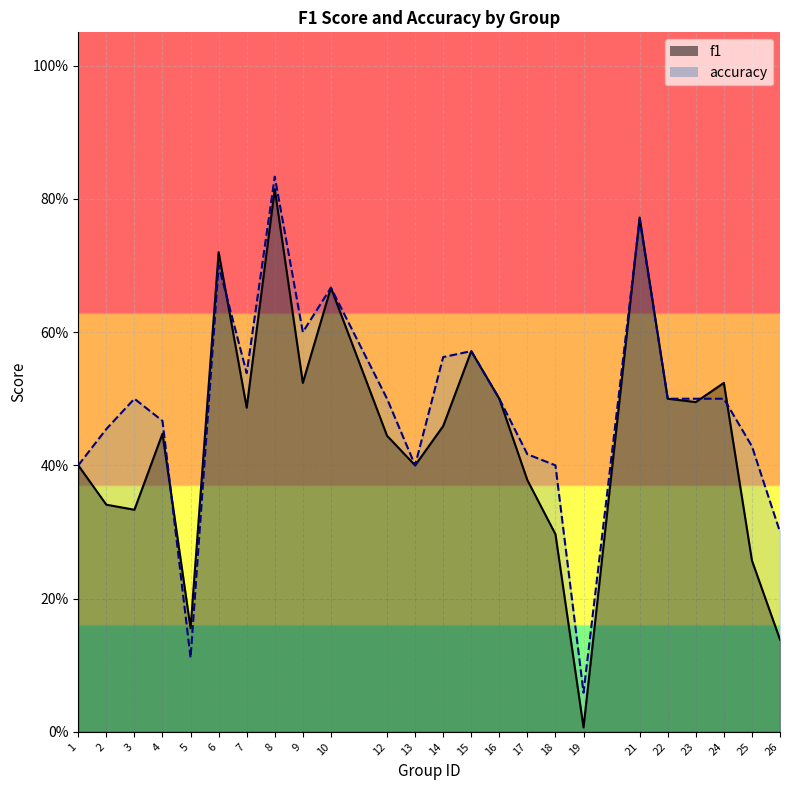

Is it true that accuracy equals 0.8 at 22?

False